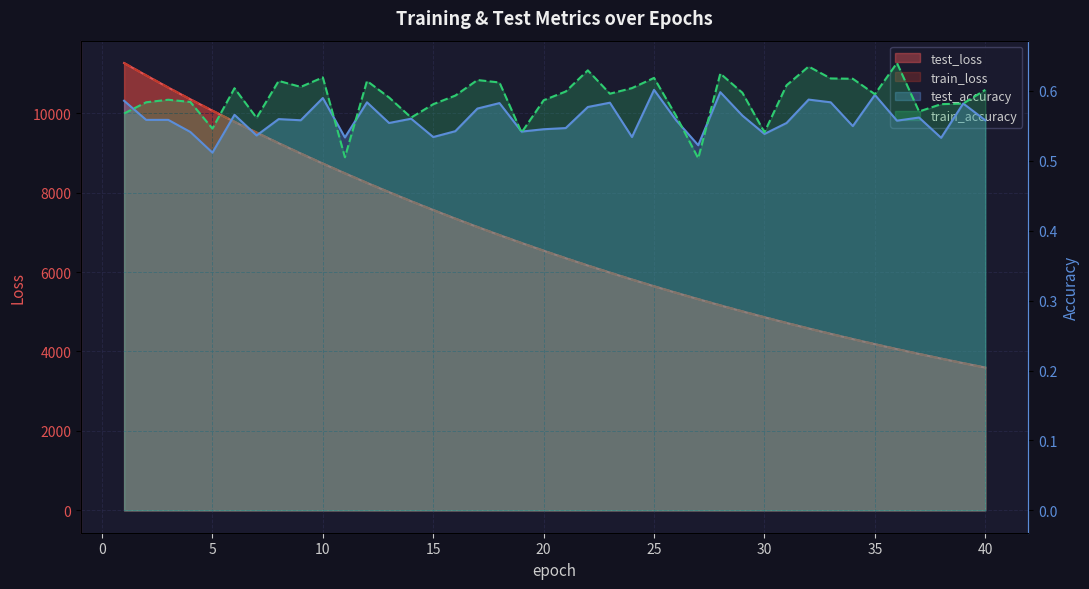

What is the total value across all series at 9?

17970.9